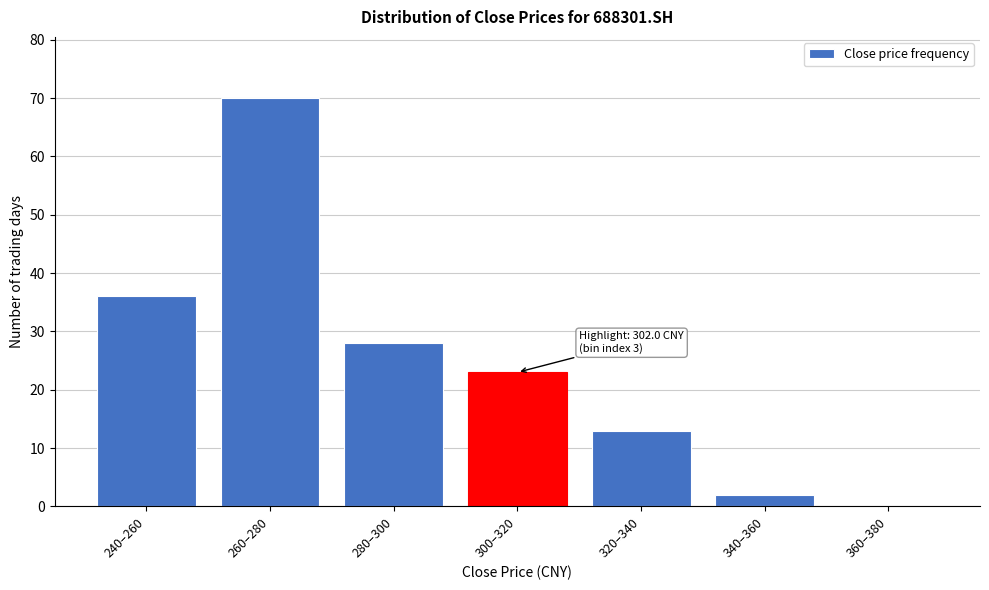

Reading left to right, what are all the values shown in this chart?

240–260=36	260–280=70	280–300=28	300–320=23	320–340=13	340–360=2	360–380=0